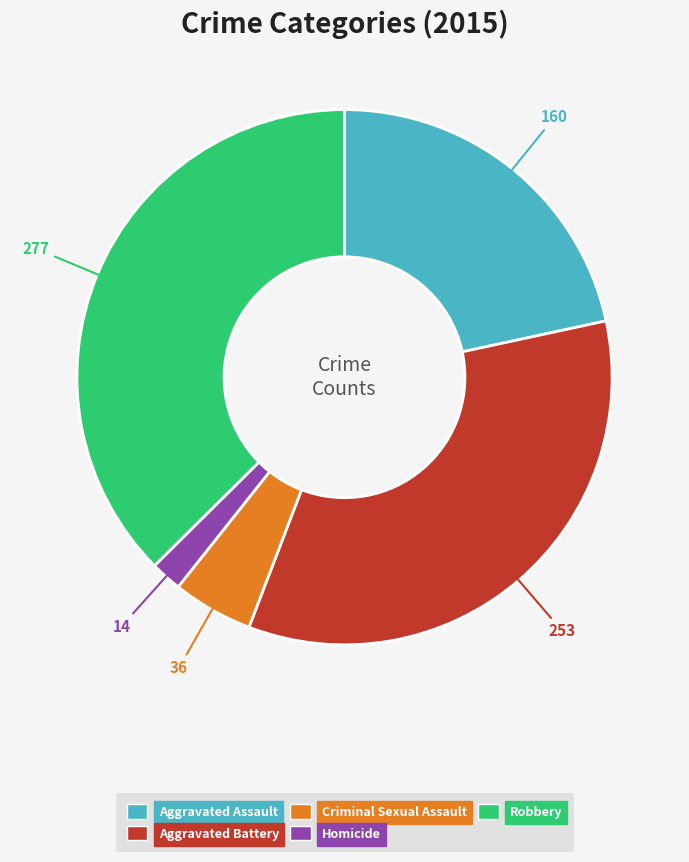

True or false: Robbery accounts for 37% of the total.

True